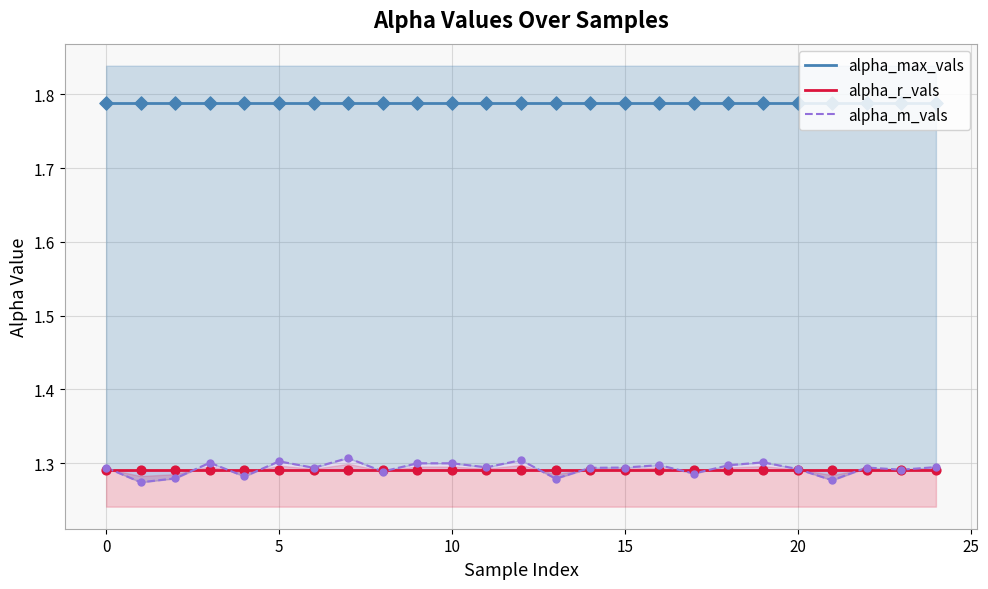

What are all the series names shown in the legend?

alpha_max_vals, alpha_r_vals, alpha_m_vals